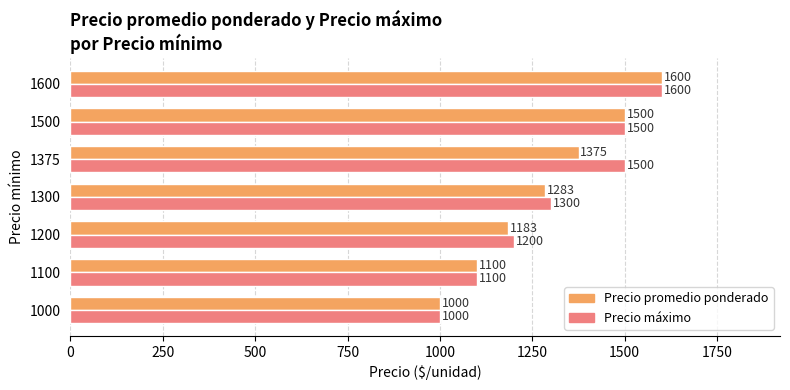

Count the number of data series in this chart.

2